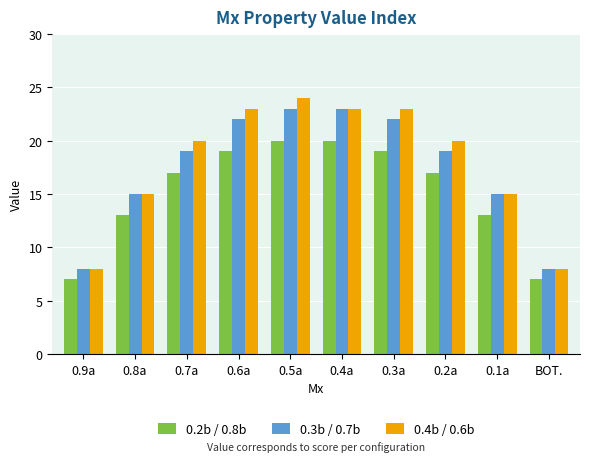

Reading left to right, transcribe all the data shown in this chart.

0.2b / 0.8b: 0.9a=7	0.8a=13	0.7a=17	0.6a=19	0.5a=20	0.4a=20	0.3a=19	0.2a=17	0.1a=13	BOT.=7
0.3b / 0.7b: 0.9a=8	0.8a=15	0.7a=19	0.6a=22	0.5a=23	0.4a=23	0.3a=22	0.2a=19	0.1a=15	BOT.=8
0.4b / 0.6b: 0.9a=8	0.8a=15	0.7a=20	0.6a=23	0.5a=24	0.4a=23	0.3a=23	0.2a=20	0.1a=15	BOT.=8